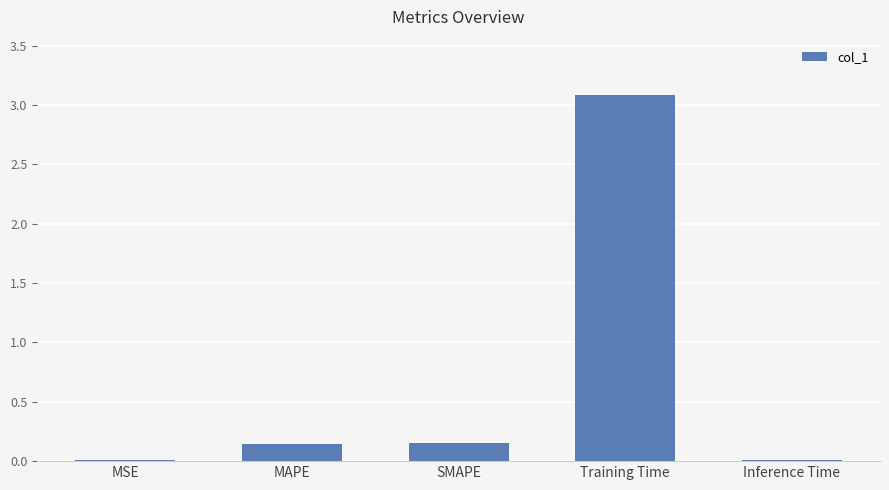

True or false: the data shows 0.0 at MSE.

True